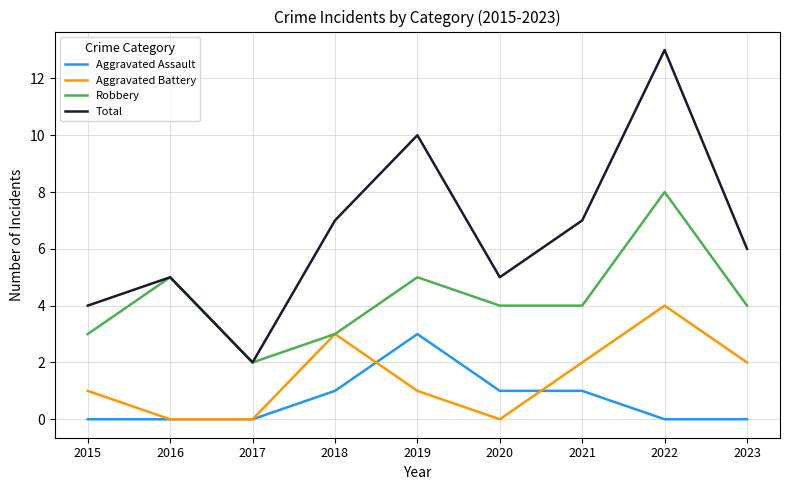

At how many categories does at least one series exceed 9?

2